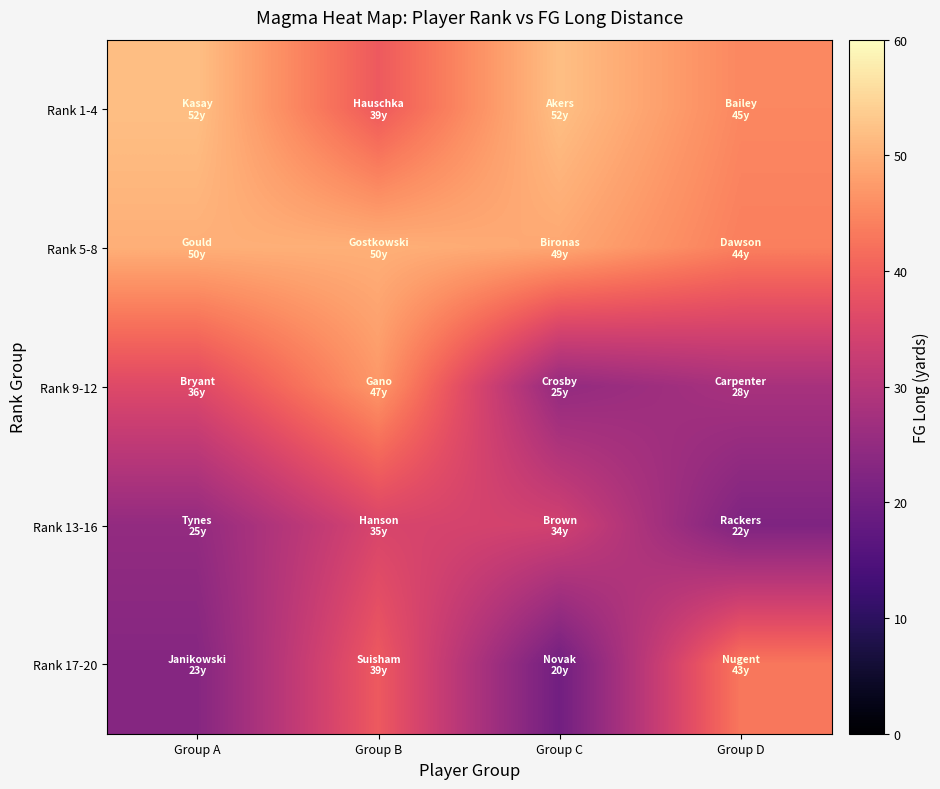

Between Group D and Group A, which is larger?

Group A